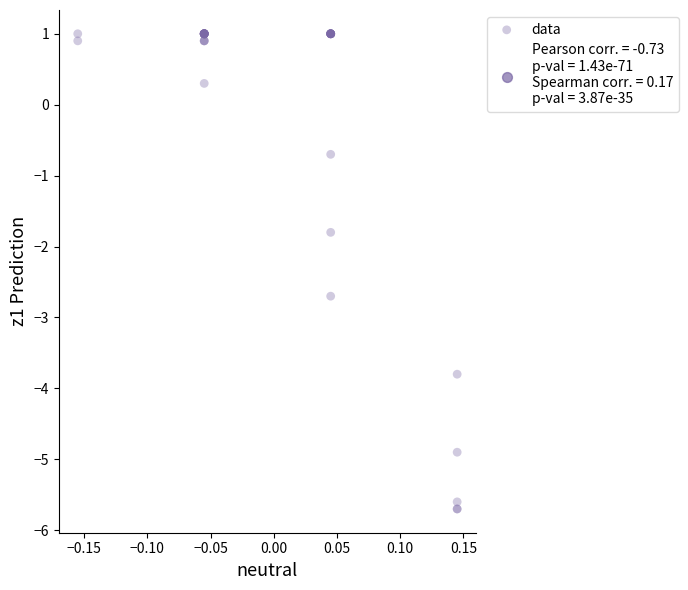

What Y value in the scatter plot is closest to -2?

-1.8